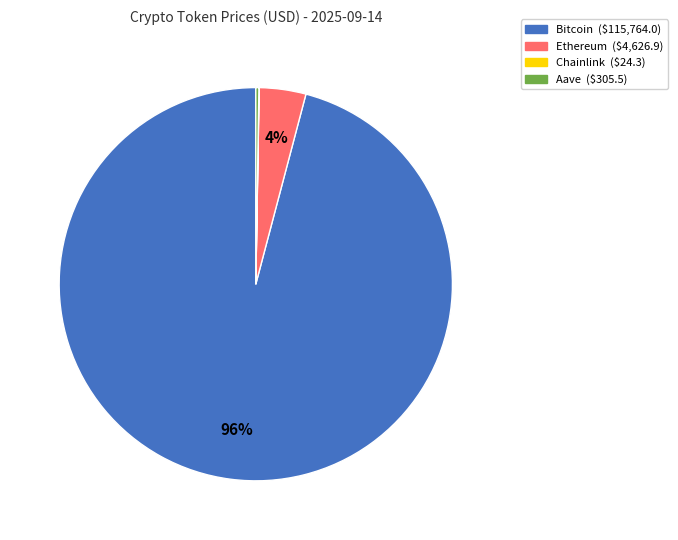

What is the majority slice?

Bitcoin